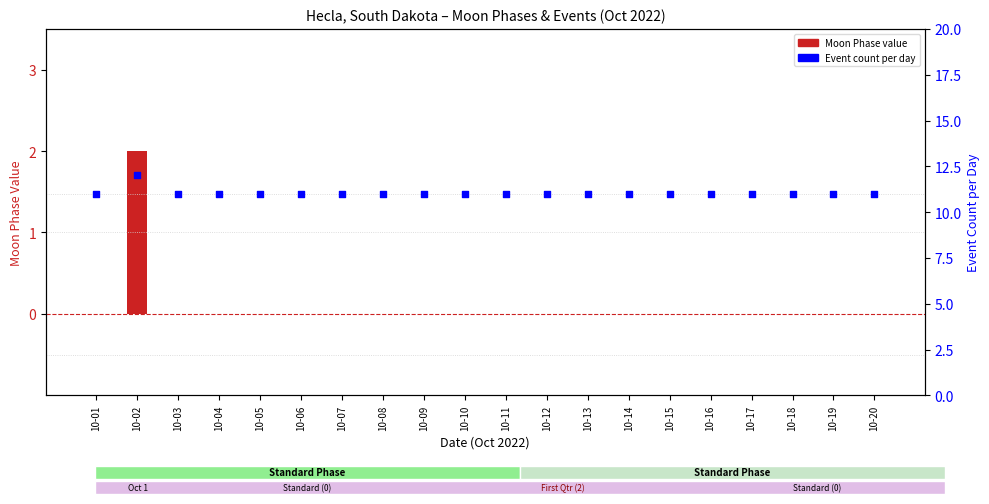

Which series reaches the maximum Y coordinate?

Event count per day